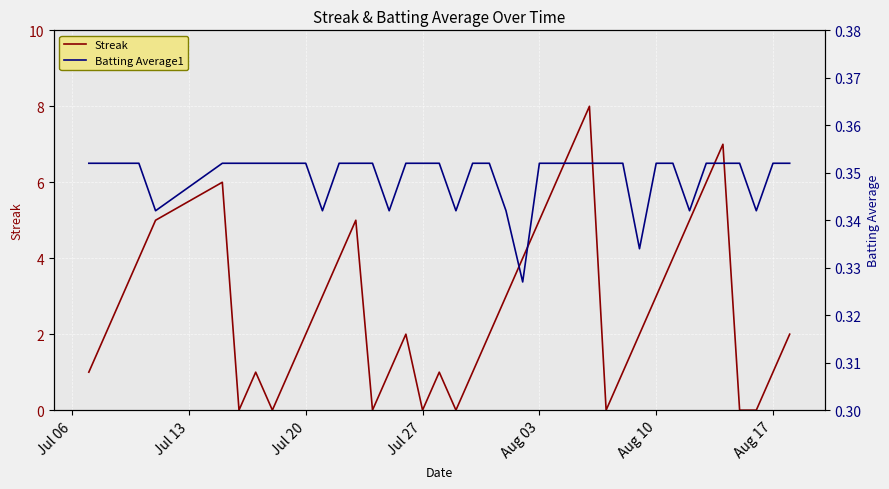

Rank the series by their maximum value, from lowest to highest.

Batting Average1, Streak